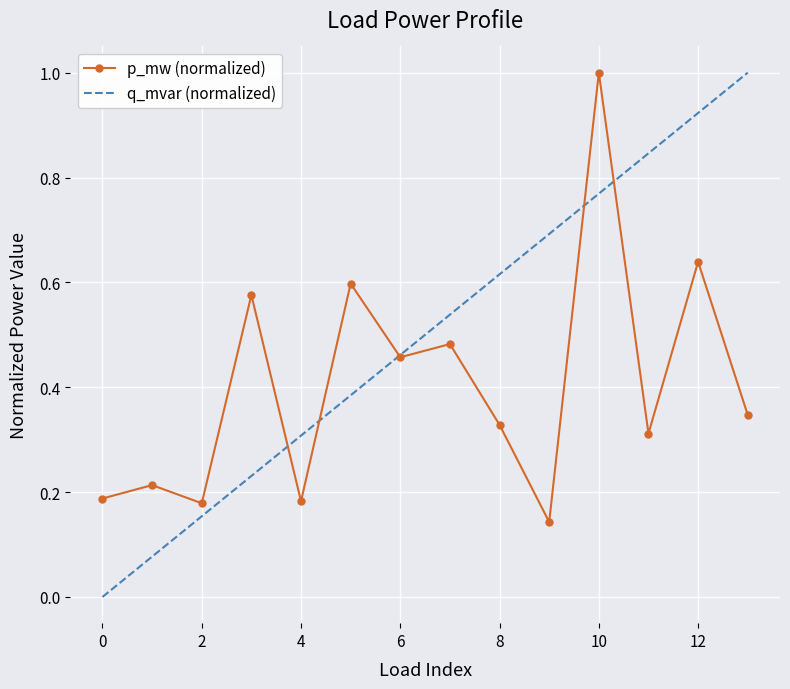

True or false: the data shows 0.5 at 8.

False